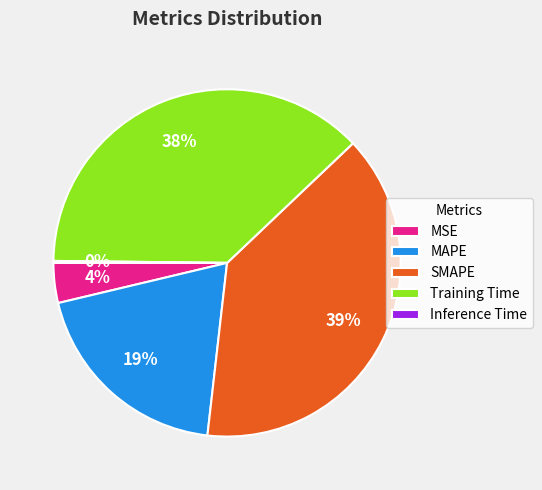

To the nearest percent, what percentage of the pie is SMAPE?

39%